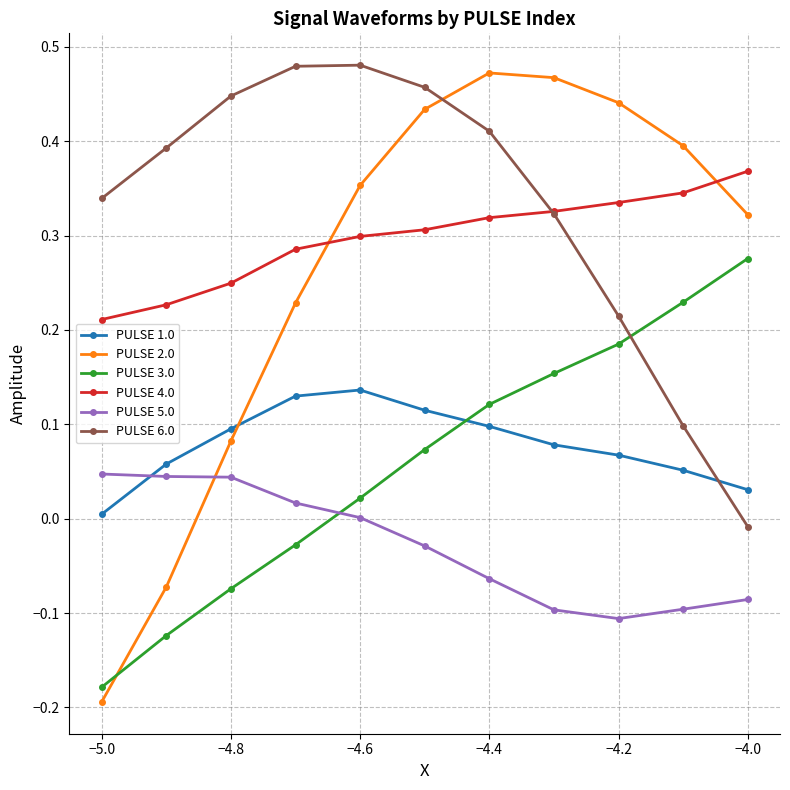

Which series has the largest total across all categories?

PULSE 6.0